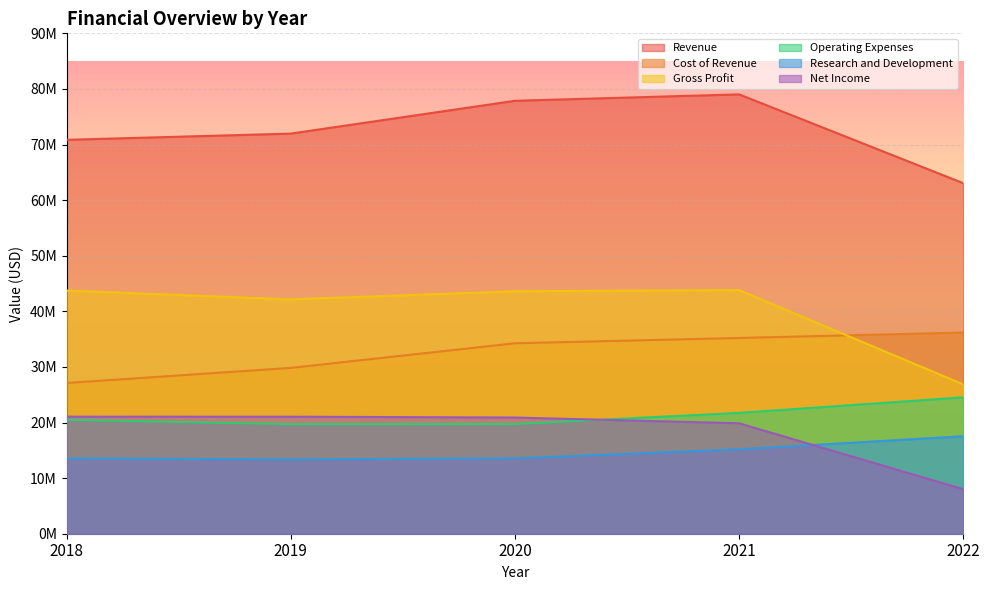

Count the number of categories in the chart.

5